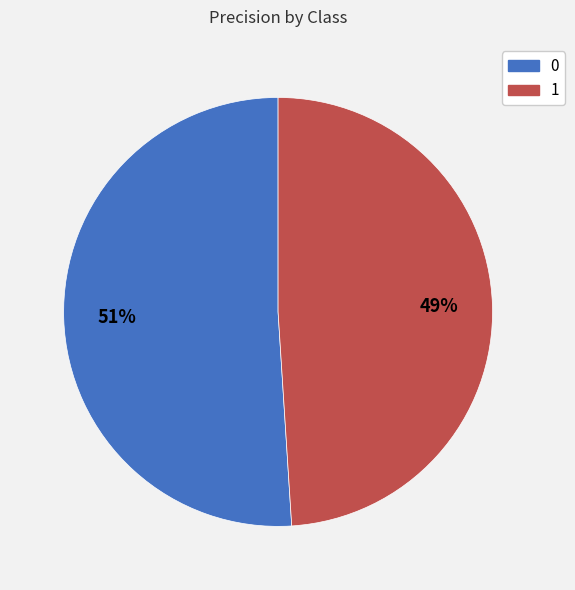

To the nearest percent, what is the average slice percentage?

50%